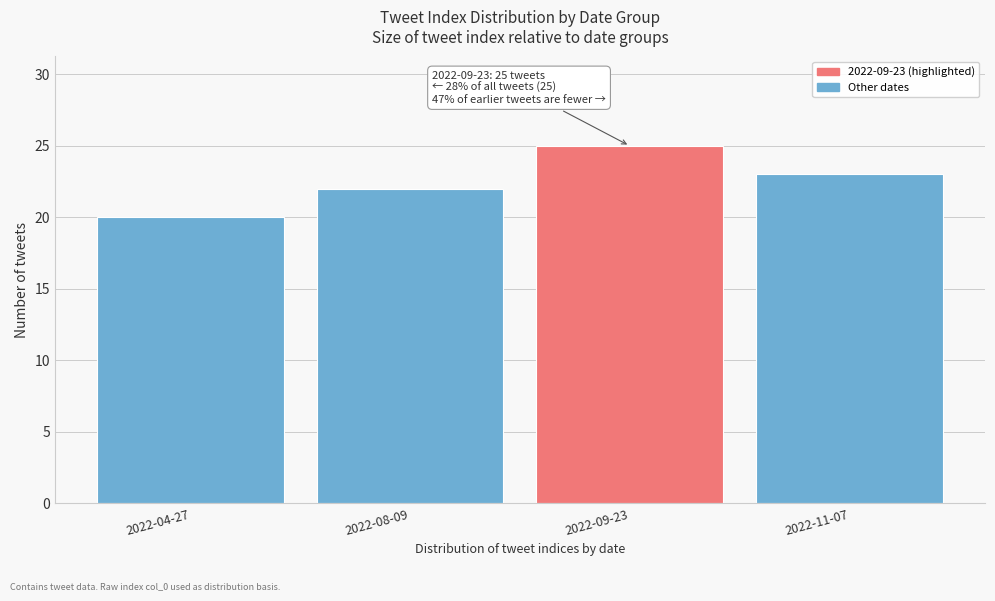

Reading left to right, list all the values displayed in this chart.

20	22	25	23